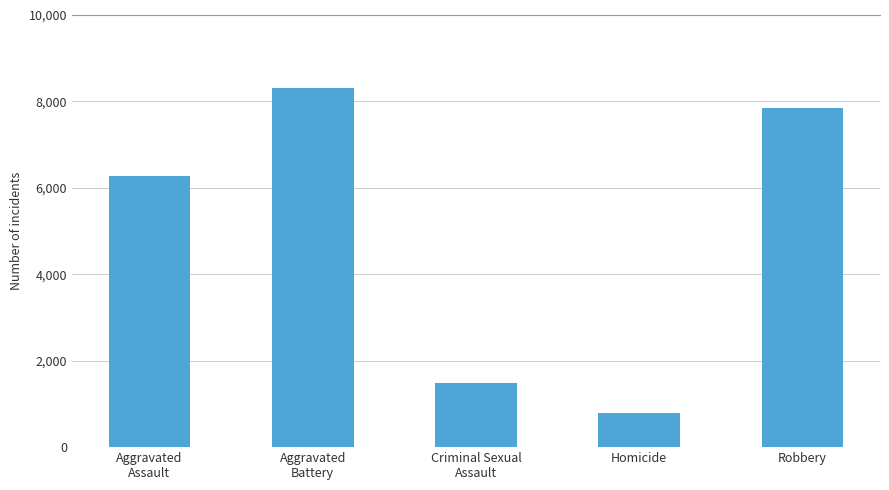

Which has a higher value, Robbery or Homicide?

Robbery